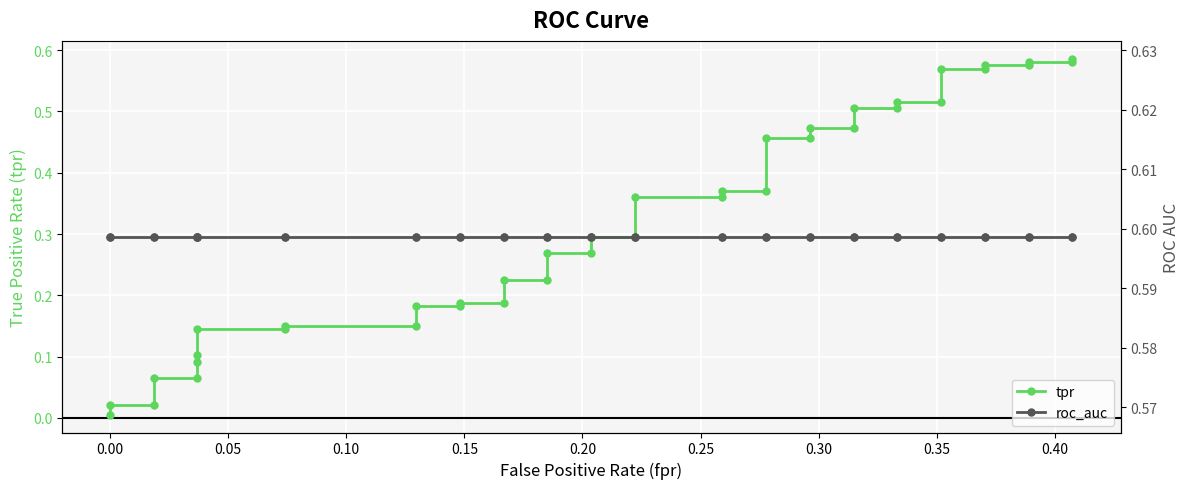

Which series has the largest range (max minus min)?

tpr